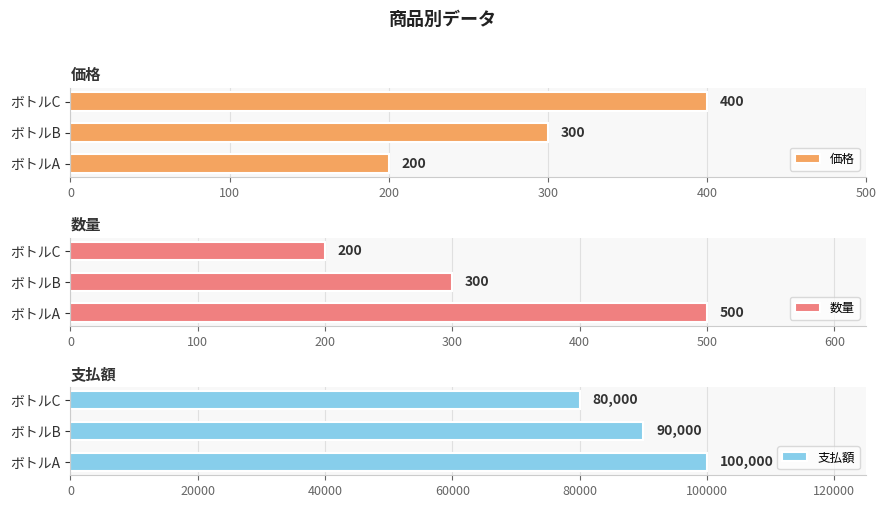

What are all the series names shown in the legend?

価格, 数量, 支払額